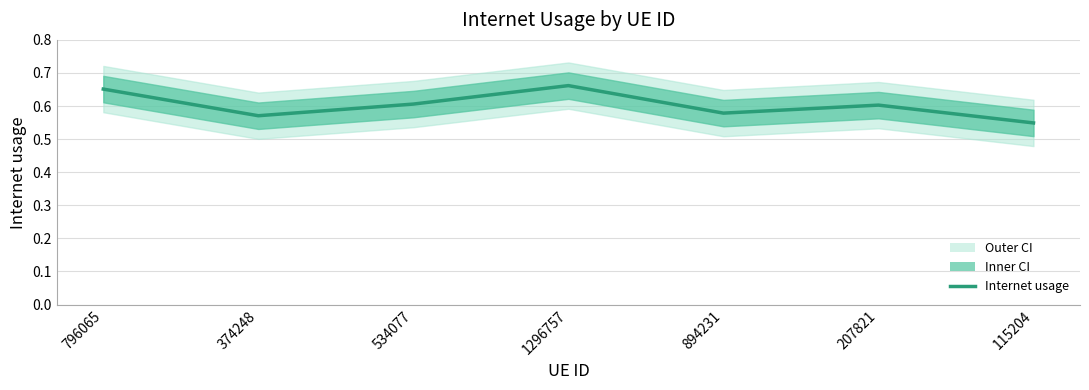

What is the difference between the maximum and minimum values?

0.1